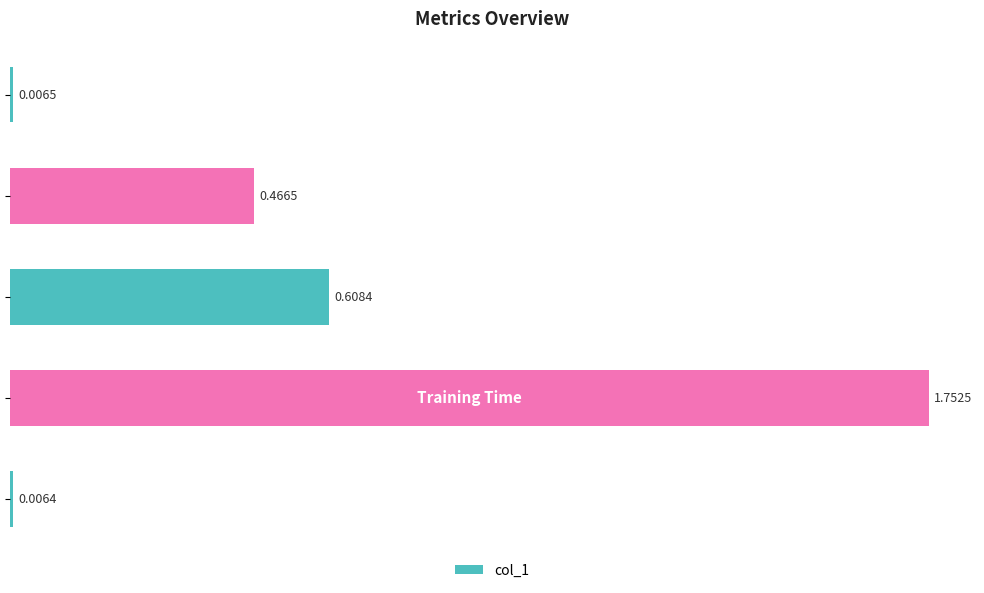

What is the sum of all values?

2.8